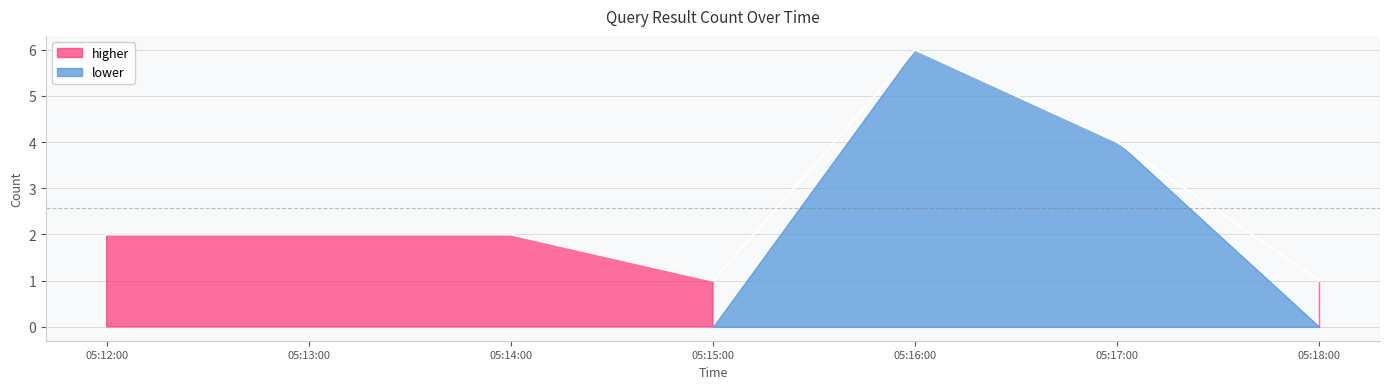

Which label corresponds to the smallest value in the chart?

05:15:00